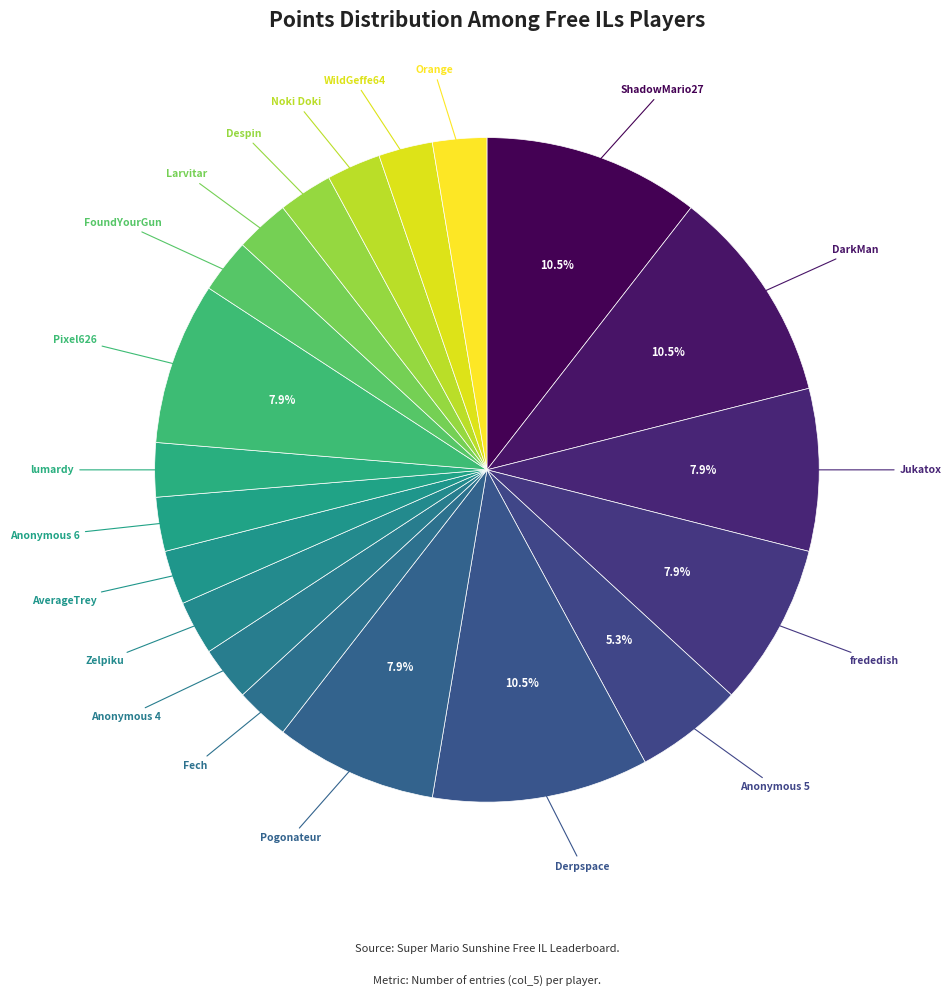

Which slice is the largest?

ShadowMario27